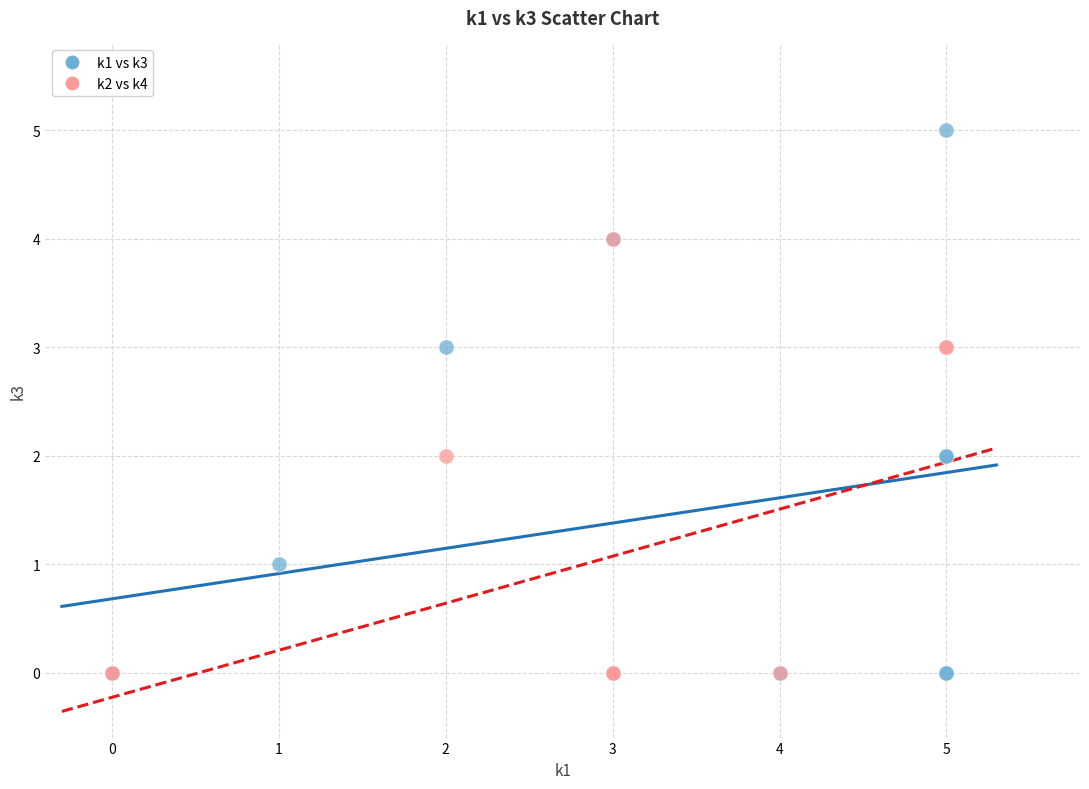

Which series contains the highest Y value?

k1 vs k3